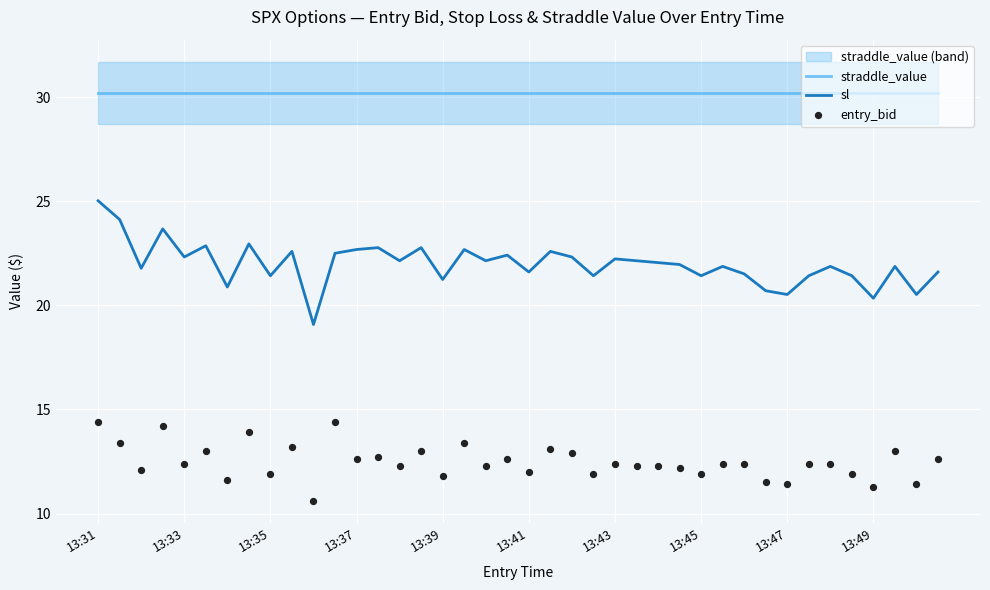

What are all the series names shown in the legend?

straddle_value, sl, entry_bid